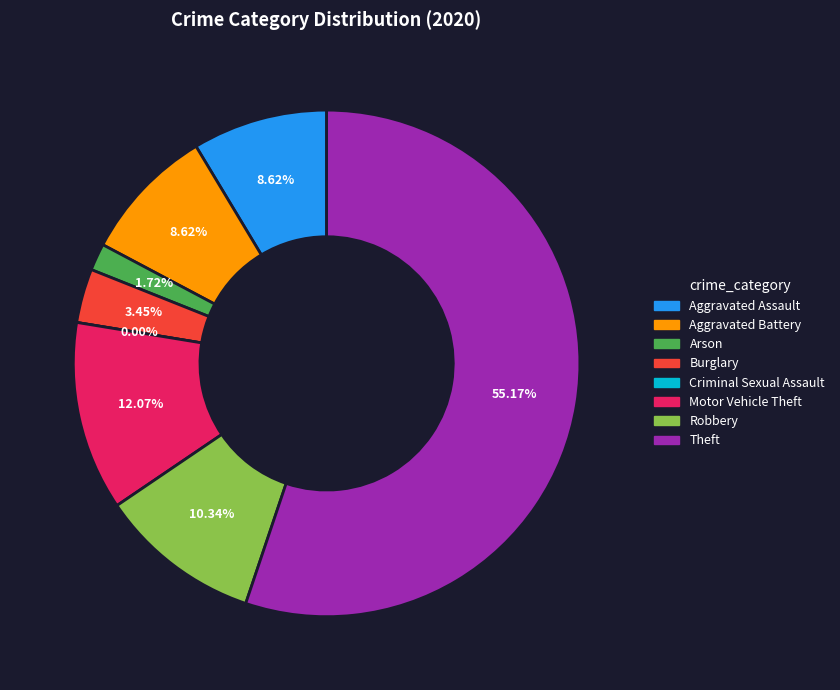

Is the sum of Criminal Sexual Assault and Motor Vehicle Theft greater than half?

No